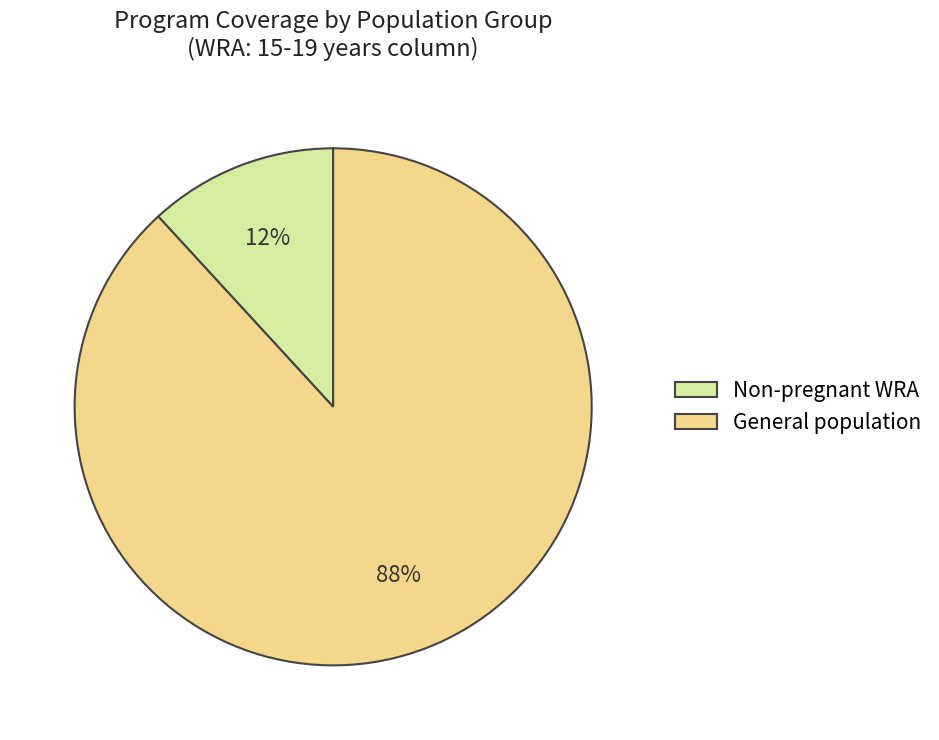

Count the number of slices in the pie.

2